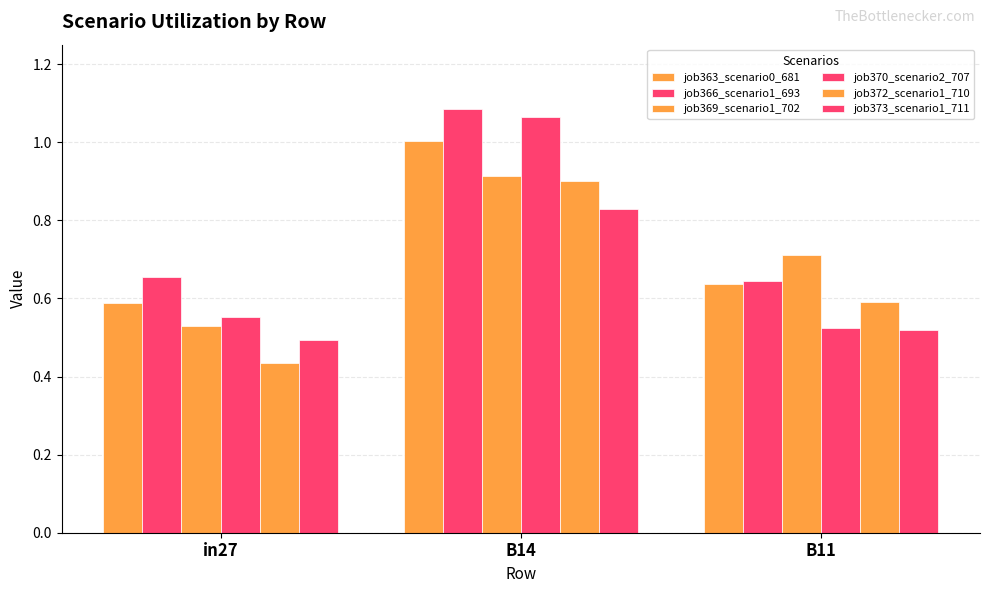

Rank the categories by job369_scenario1_702 value from highest to lowest.

B14, B11, in27